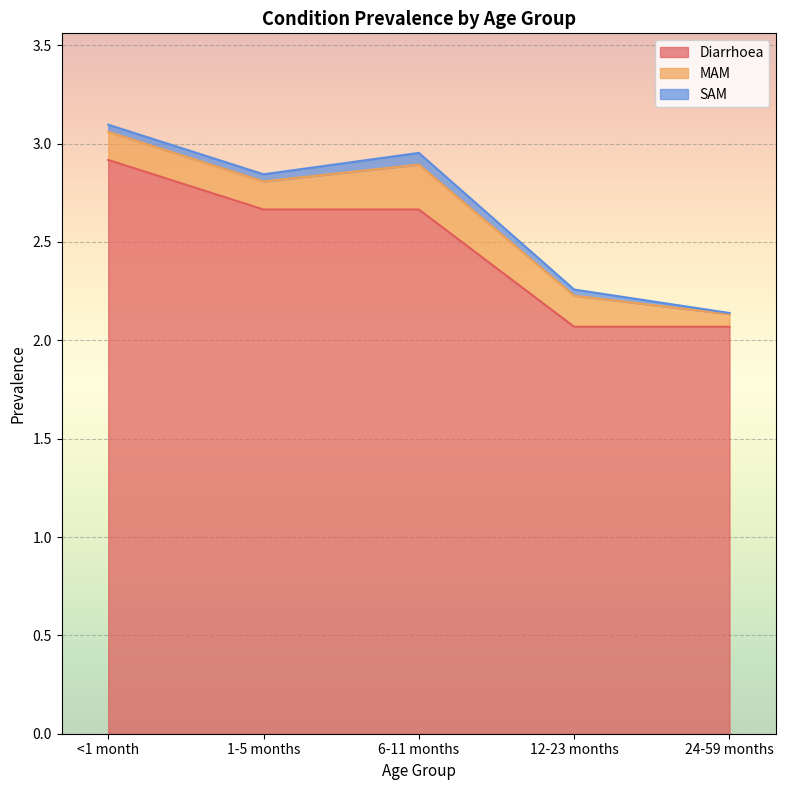

What is the label of the 4th point from the left?

12-23 months